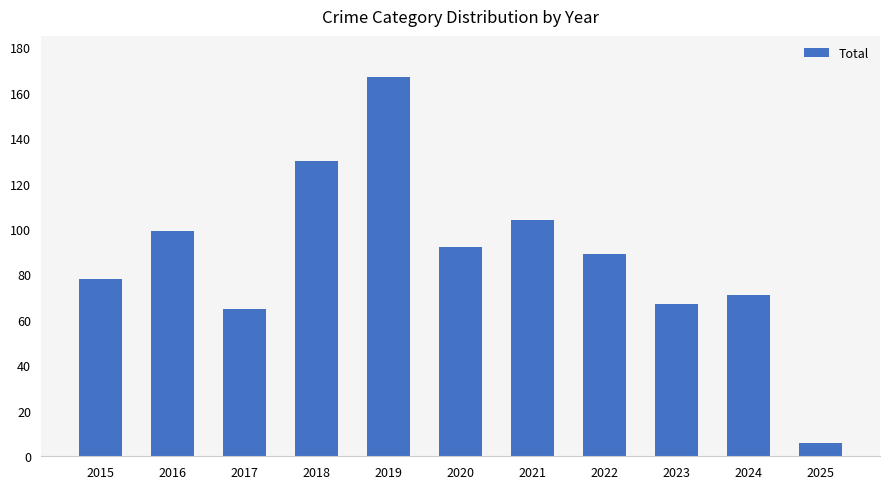

Rank the categories by value from highest to lowest.

2019, 2018, 2021, 2016, 2020, 2022, 2015, 2024, 2023, 2017, 2025